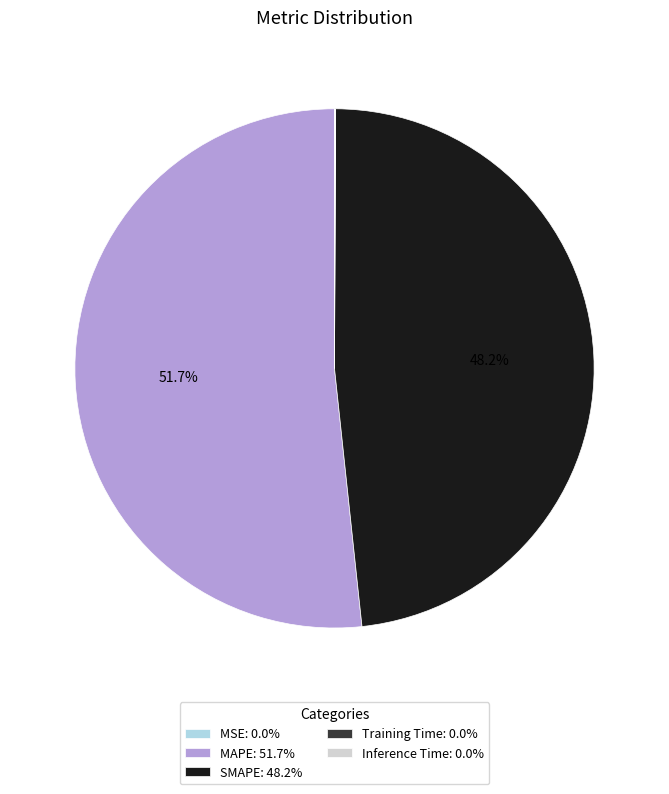

Is there a majority slice in this chart?

Yes